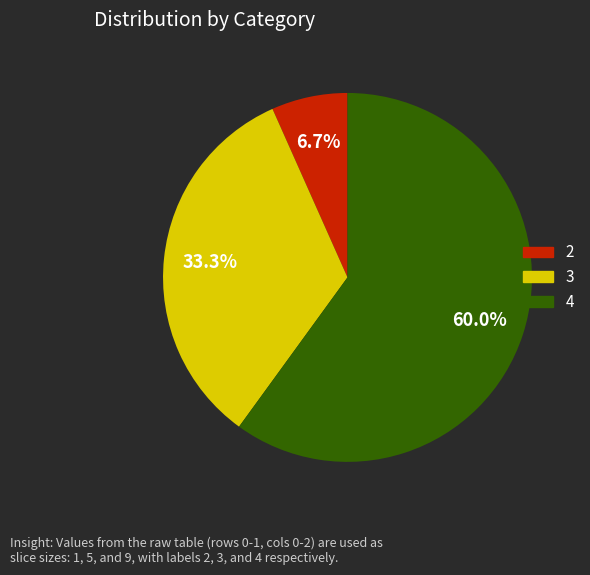

Does any single category account for the majority?

Yes